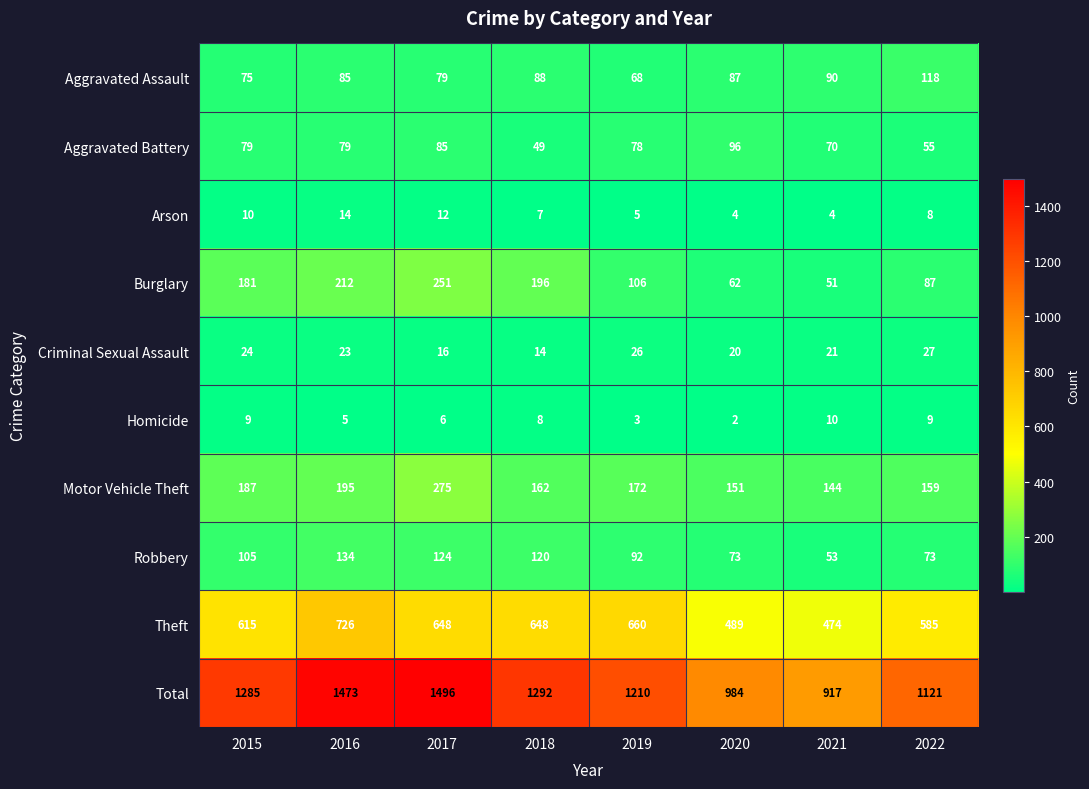

What is the difference between the highest and lowest values at 2021?

913